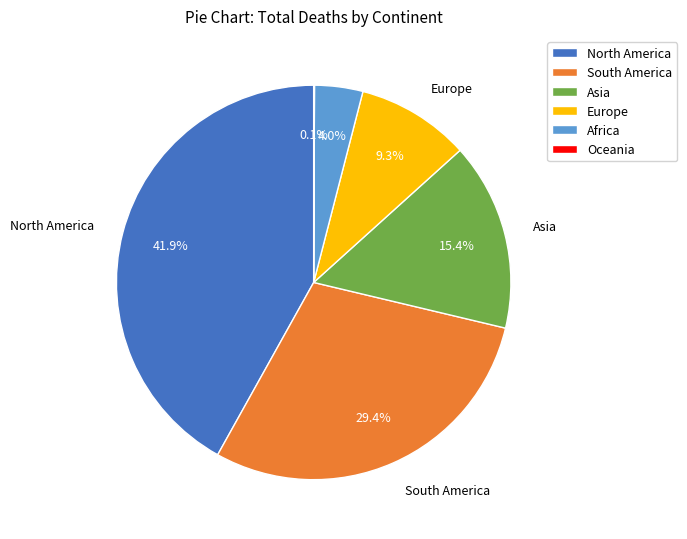

What percentage is NOT represented by Africa?

96.0%